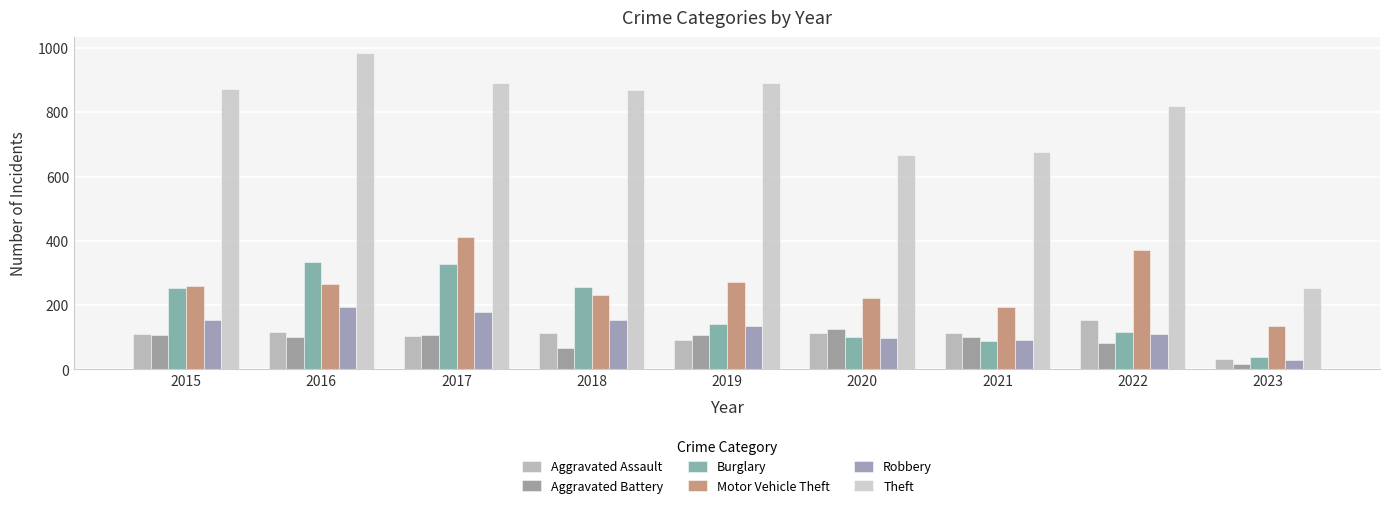

What is the value of the Aggravated Battery bar at the 6th from the left?

126